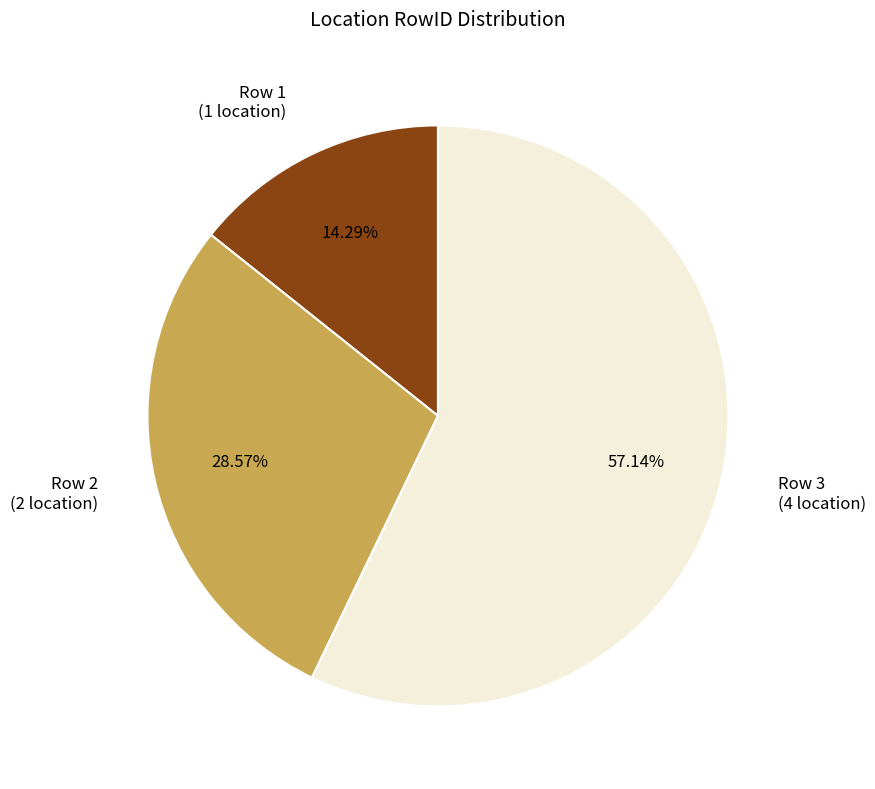

Is it true that Row 2 is 34% of the pie?

False